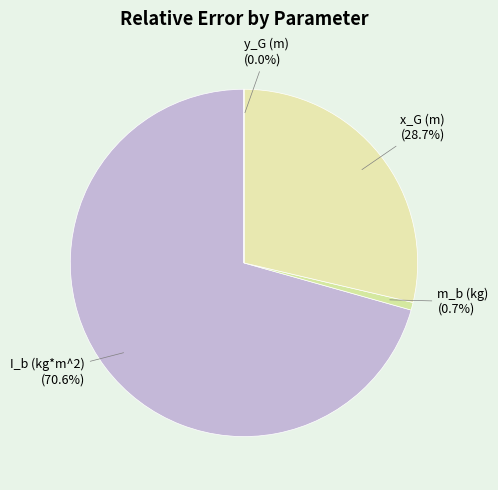

Between I_b (kg*m^2) and m_b (kg), which is larger?

I_b (kg*m^2)